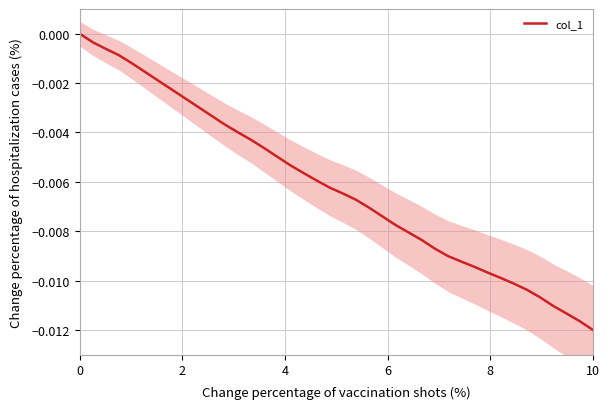

Does the chart have visible grid lines?

Yes